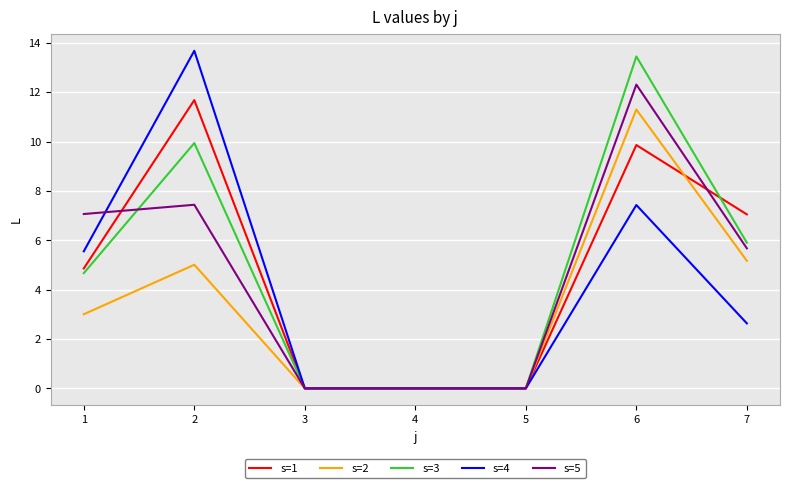

What are all the series names shown in the legend?

s=1, s=2, s=3, s=4, s=5